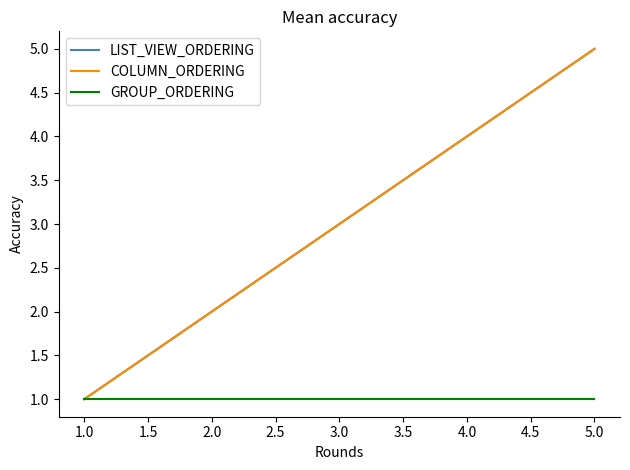

Does the chart have visible grid lines?

No